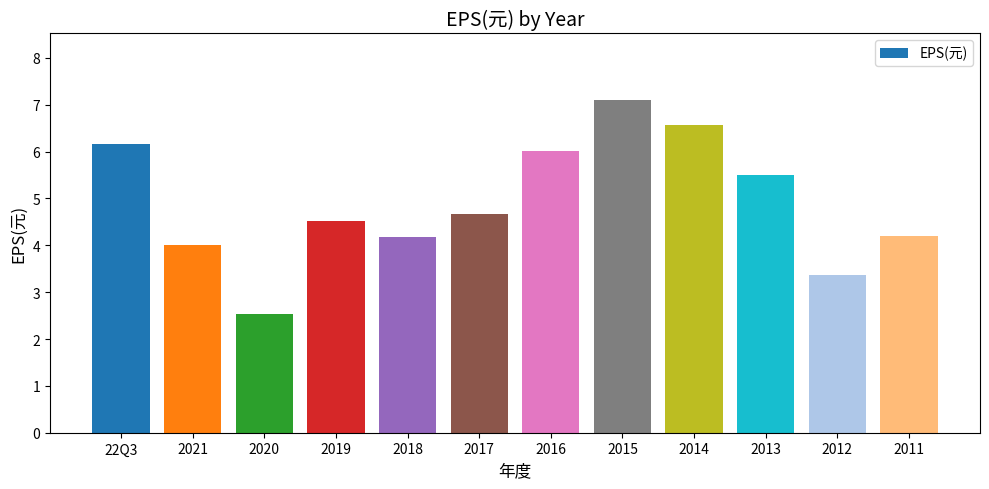

What is the smallest value displayed?

2.5